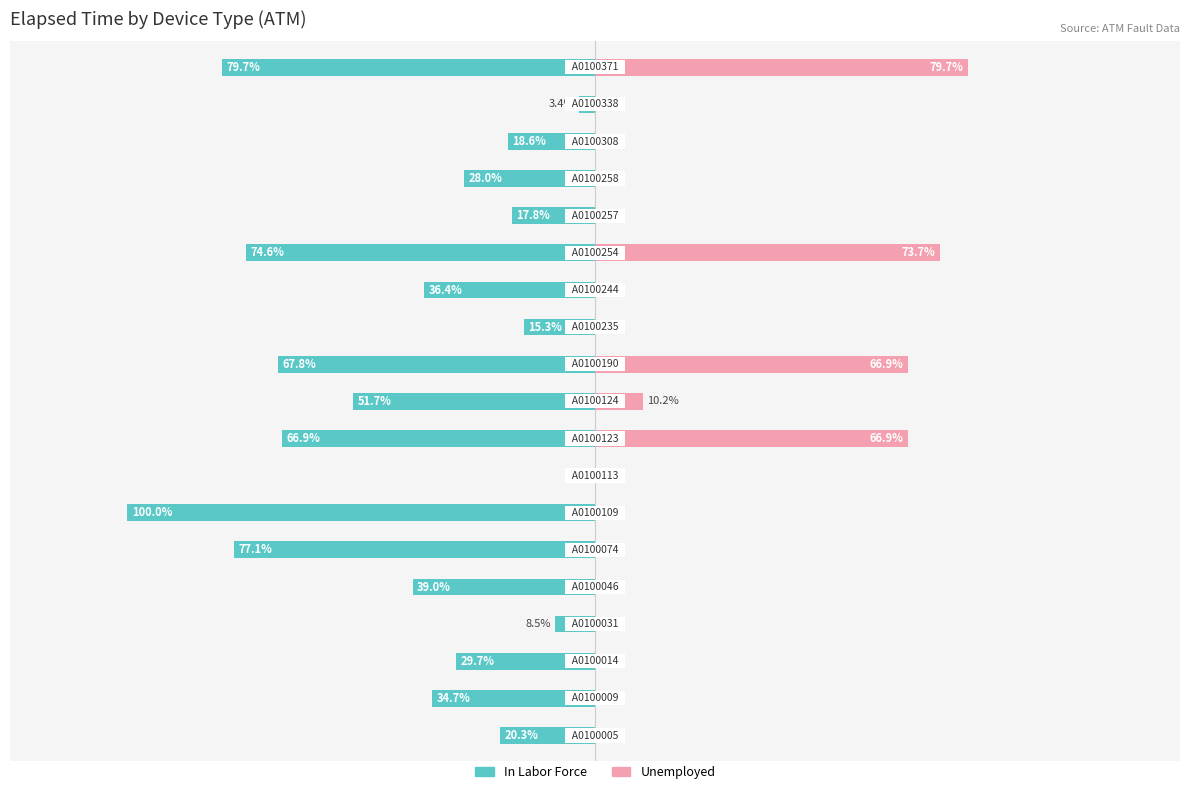

How many distinct data groups are displayed?

2